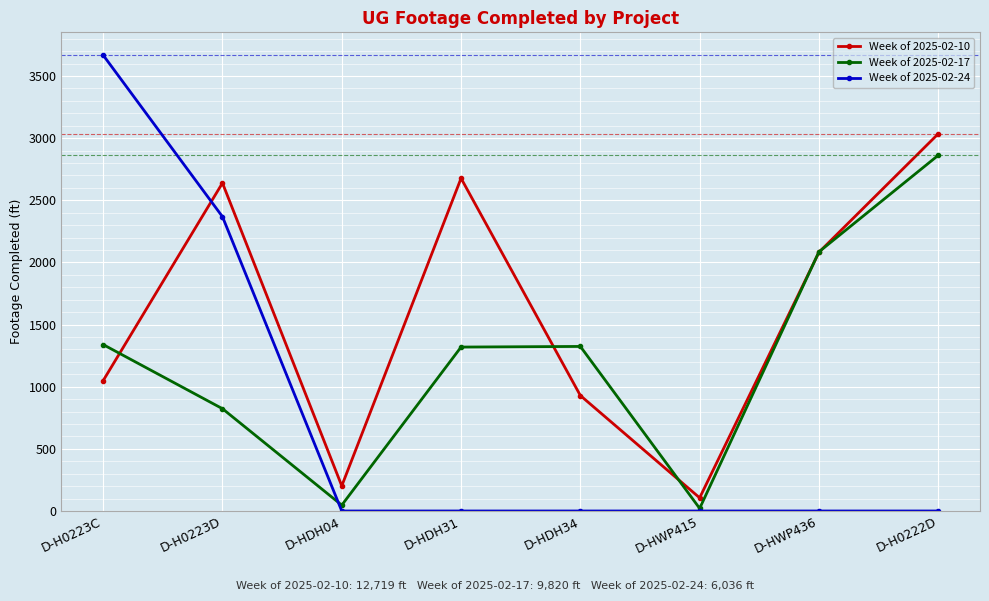

Which series has the widest spread of values?

Week of 2025-02-24